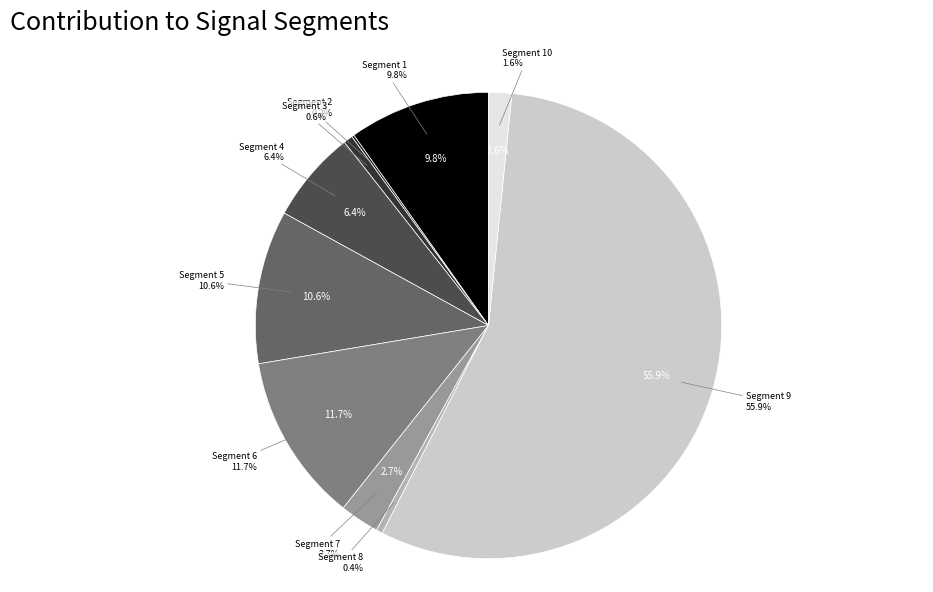

What is the largest slice in the pie chart?

signal segment 9